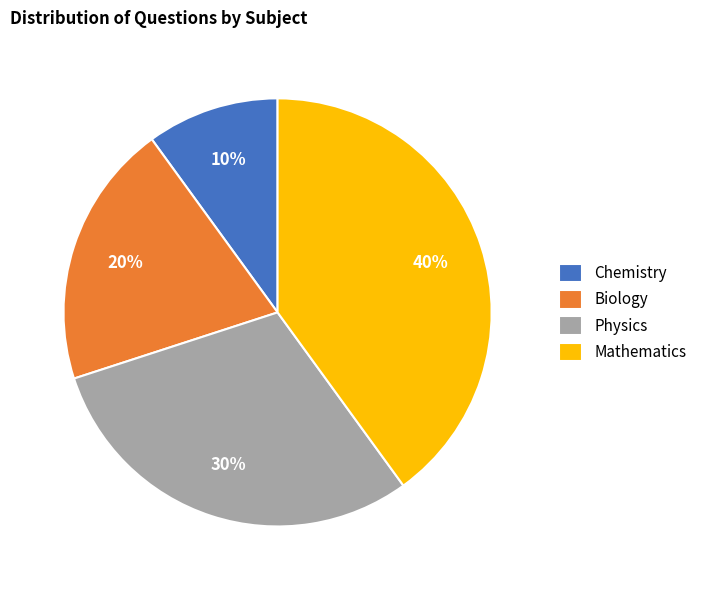

Between Biology and Physics, which is larger?

Physics